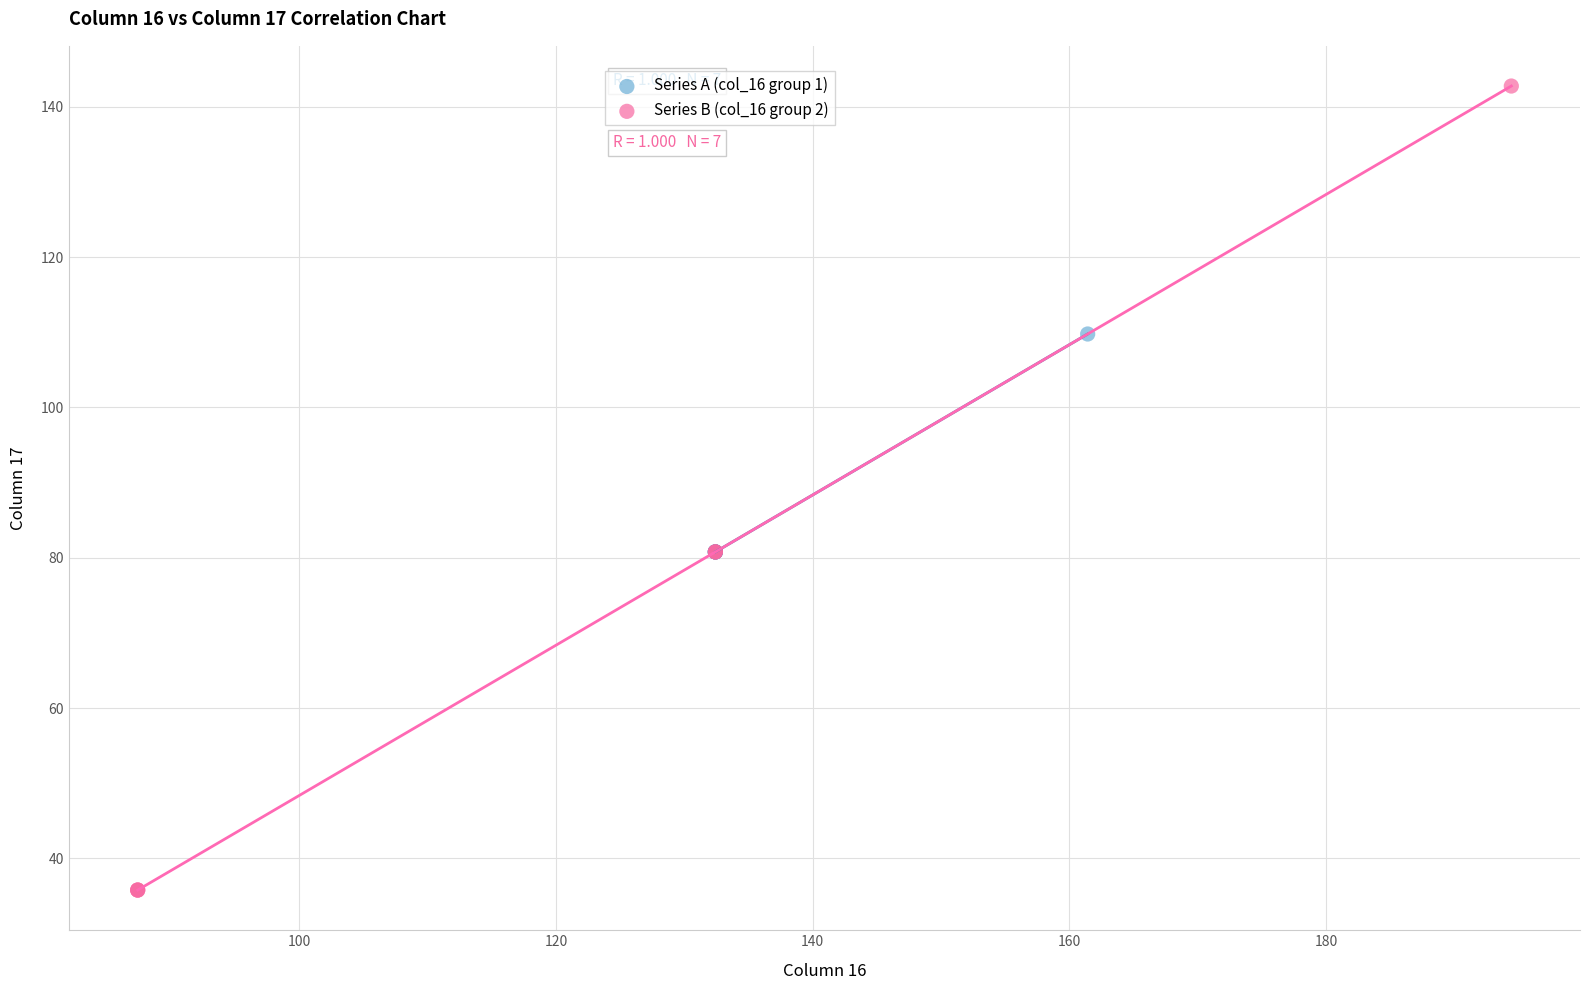

What are all the series names shown in the legend?

Series A (col_16 group 1), Series B (col_16 group 2)